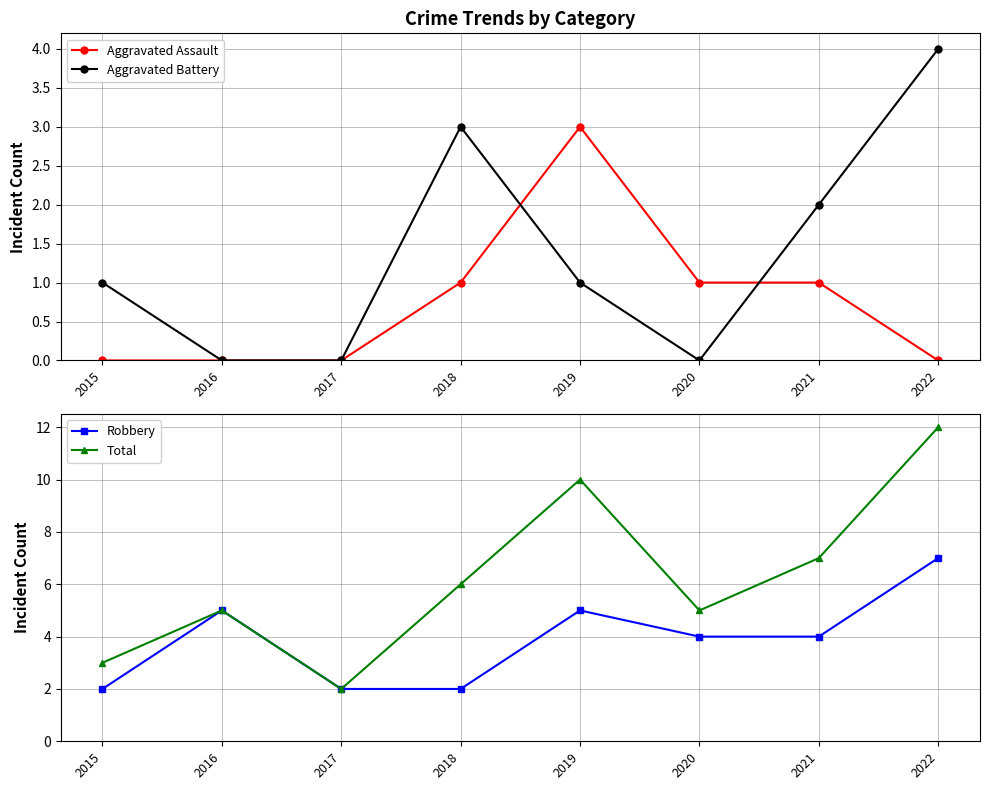

Reading right to left, extract all data points from this chart.

Aggravated Assault: 0	1	1	3	1	0	0	0
Aggravated Battery: 4	2	0	1	3	0	0	1
Robbery: 7	4	4	5	2	2	5	2
Total: 12	7	5	10	6	2	5	3